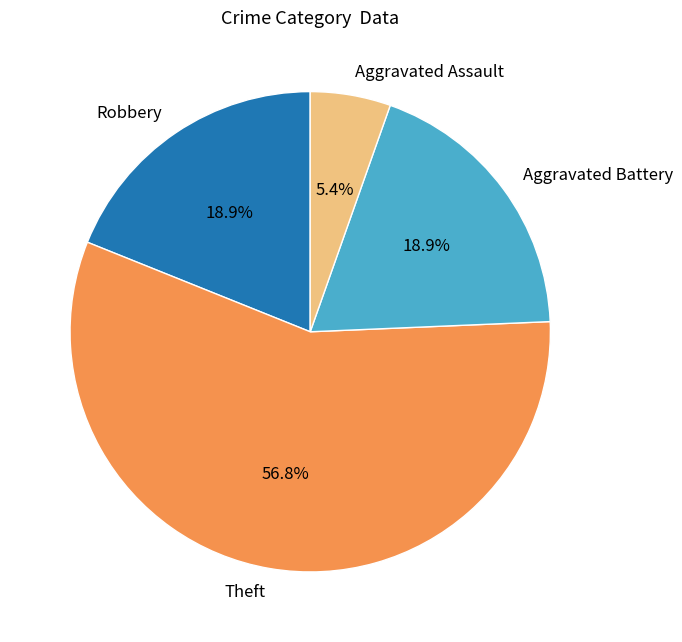

The Aggravated Battery slice represents 19% of the pie. True or false?

True